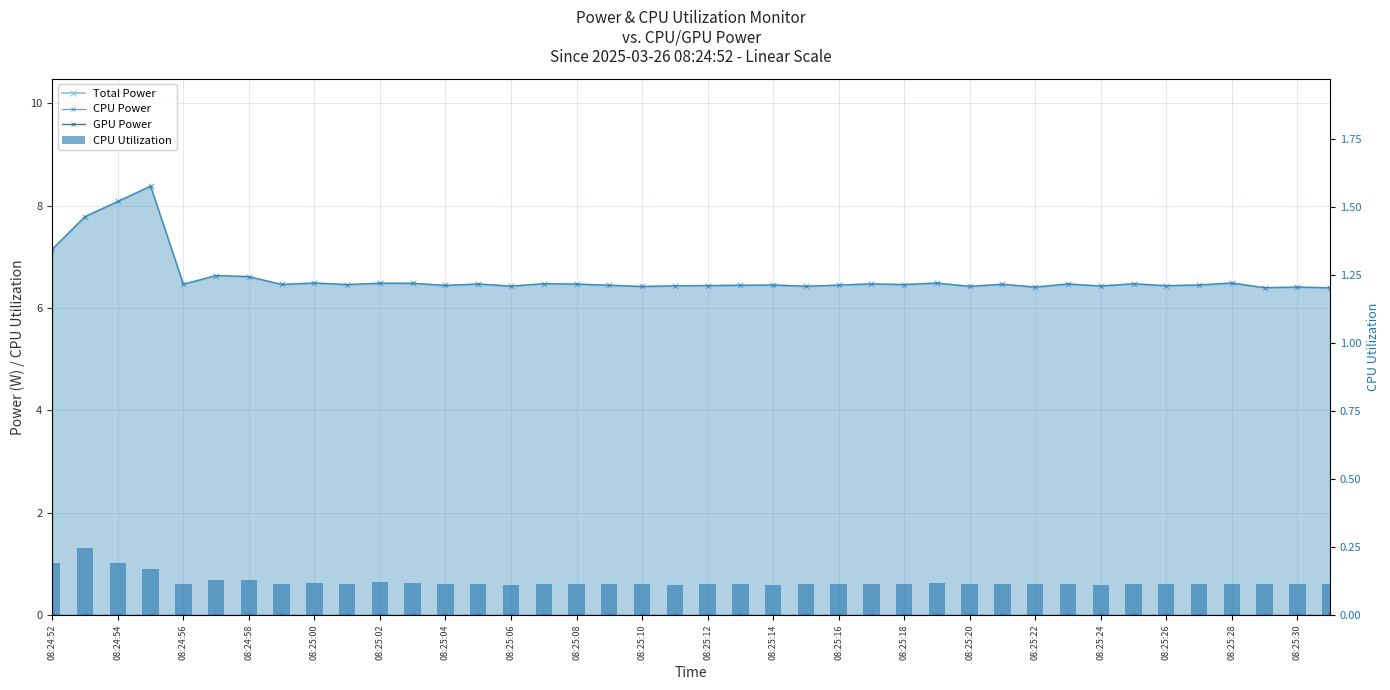

Between 08:25:06 and 25, which is larger?

25